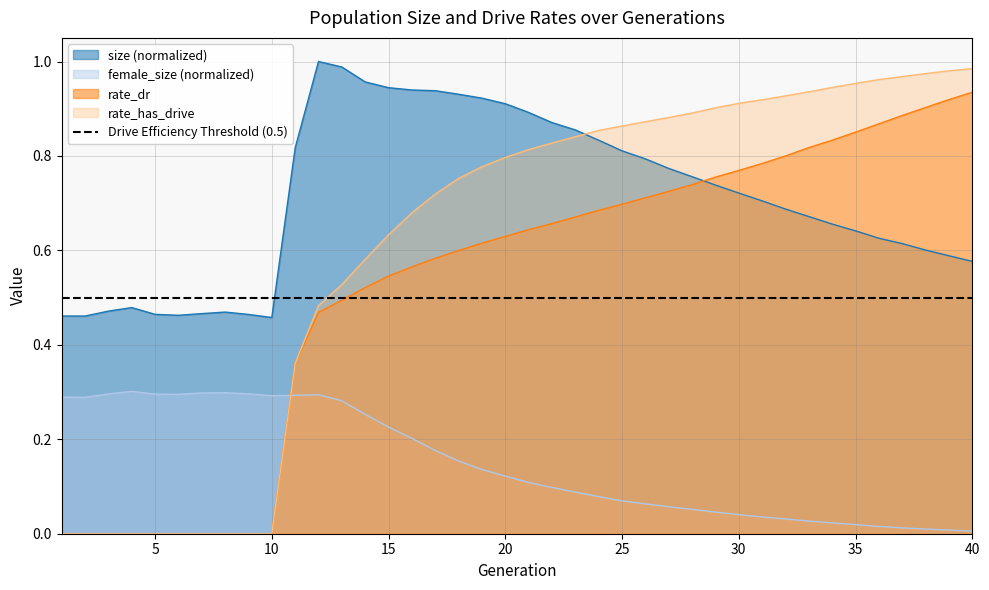

Is it true that female_size equals 0.0 at 37?

True